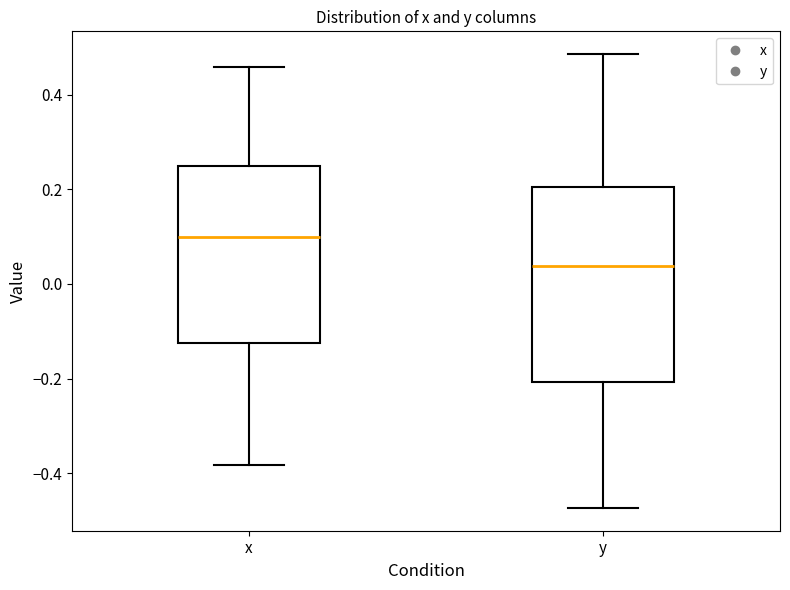

Reading left to right, read every box against the y-axis: the position of its median line, the range the box covers, and the ends of its whiskers. The values are not printed on the chart, so give them approximately, as read against the axis.

x: median 0.10, box -0.12 to 0.24, whiskers -0.38 to 0.46
y: median 0.04, box -0.20 to 0.20, whiskers -0.48 to 0.48